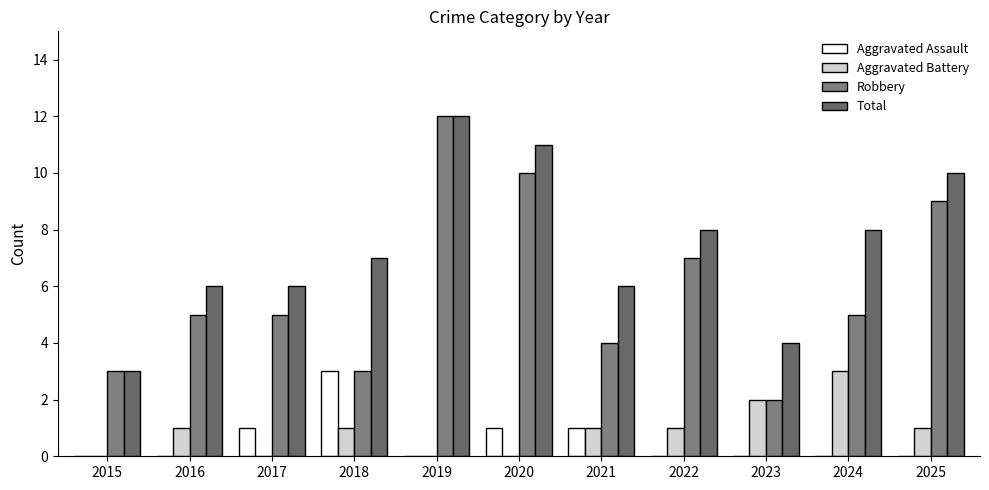

What are all the series names shown in the legend?

Aggravated Assault, Aggravated Battery, Robbery, Total